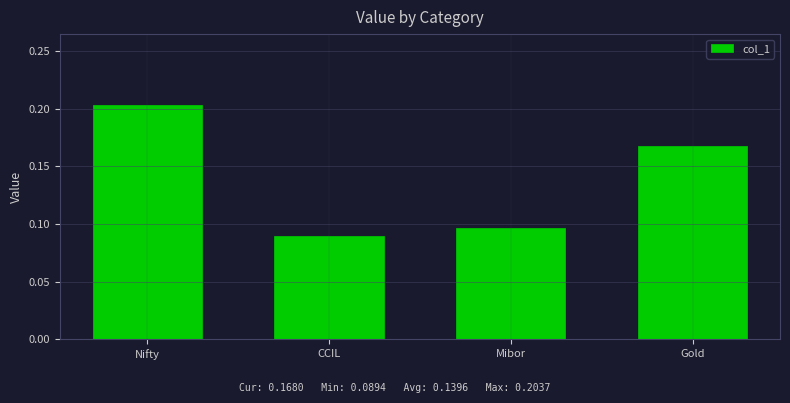

The chart shows a value of 0.0 at CCIL. True or false?

False